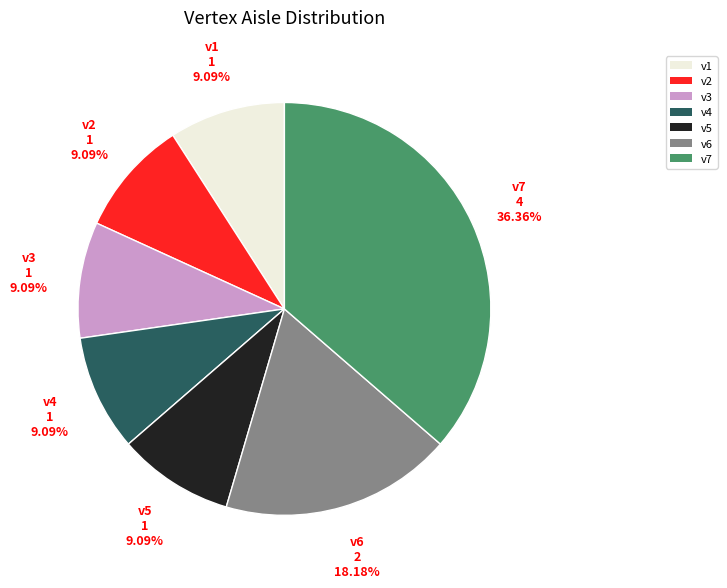

Combined, do v4 and v2 account for over 50%?

No